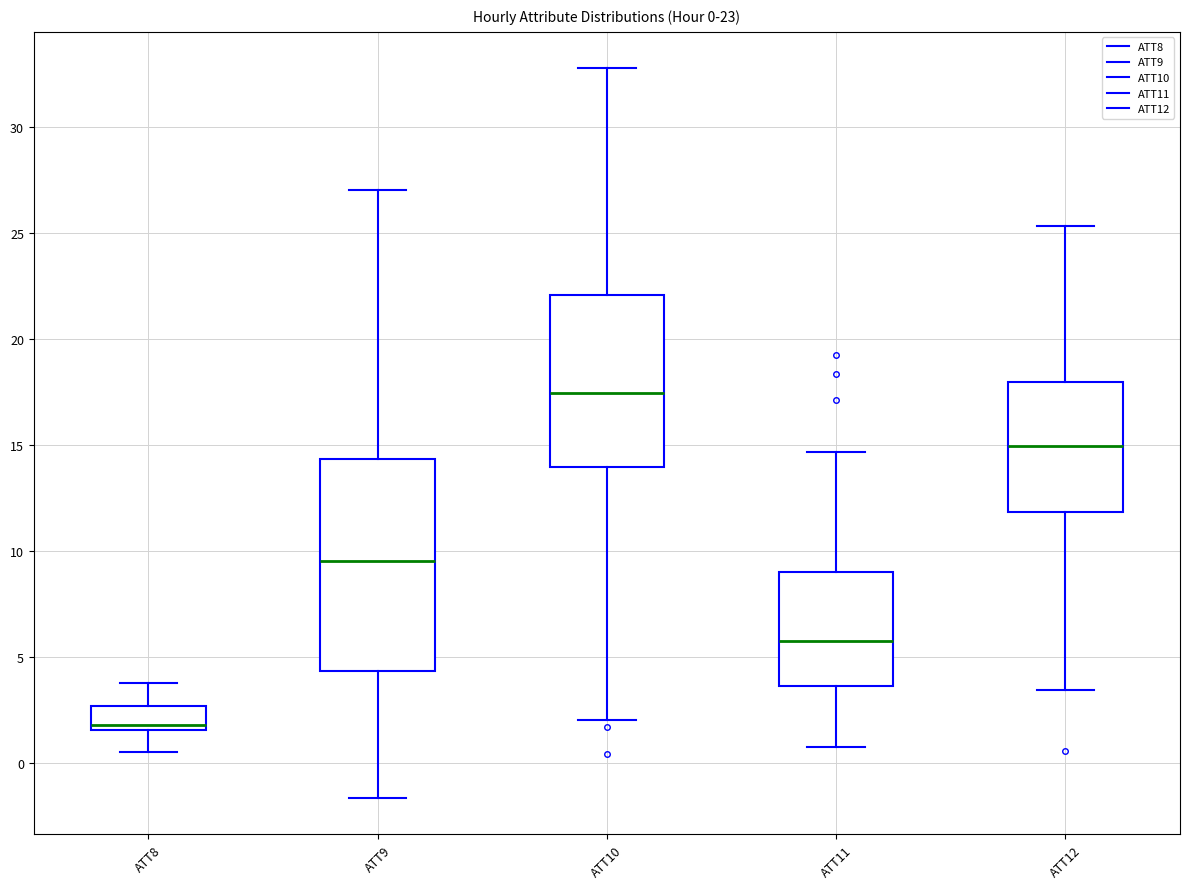

Which box's median line is the lowest?

ATT8